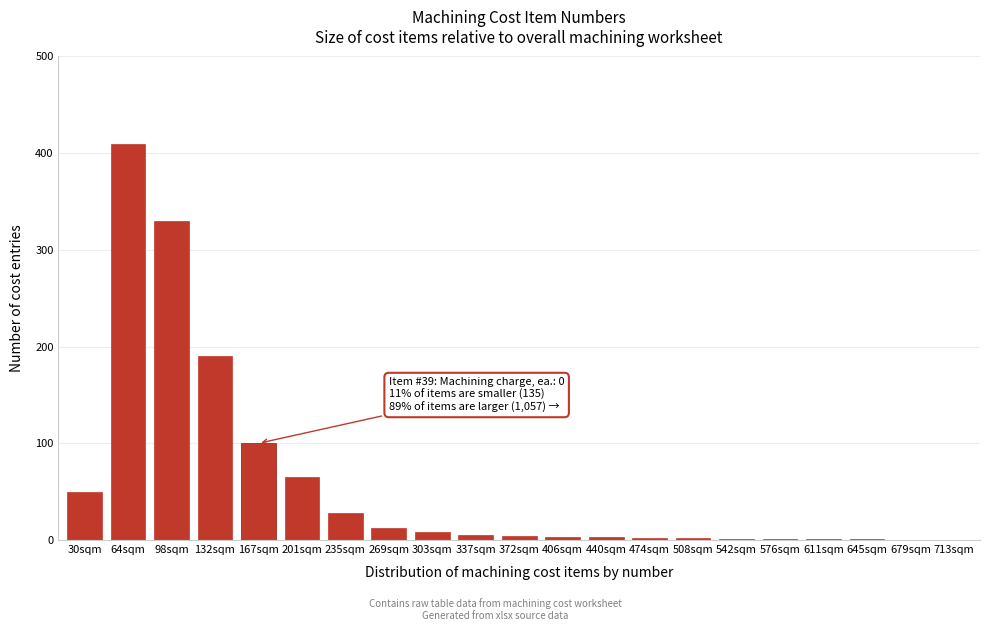

Where is the data nearest to the value 205?

132sqm